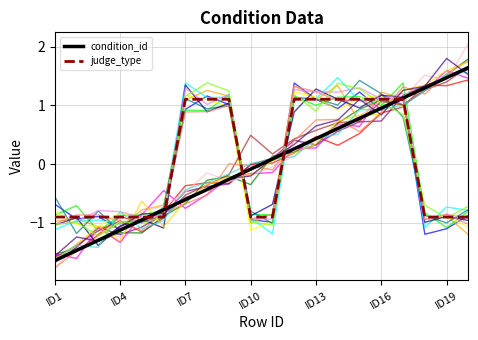

True or false: line_1 has a value of -0.5 at ID4.

False